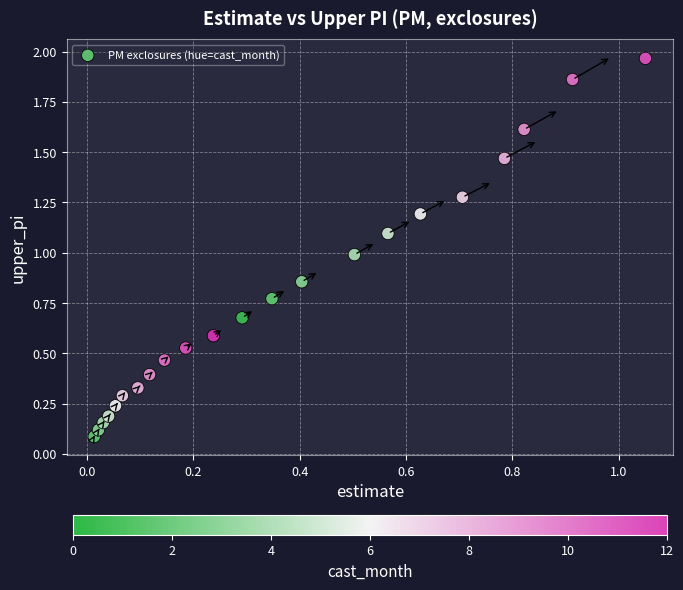

What is the range of X values (max minus min)?

1.0